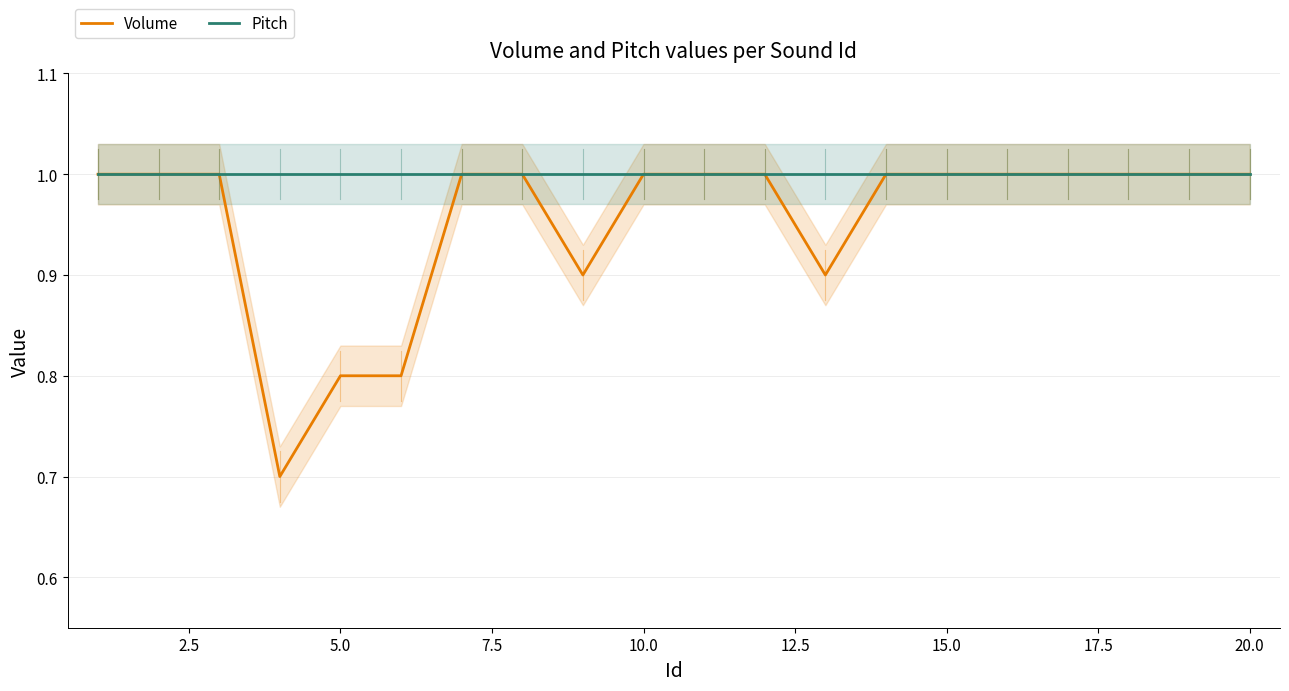

The Volume series shows 0.7 at 15.0. True or false?

False